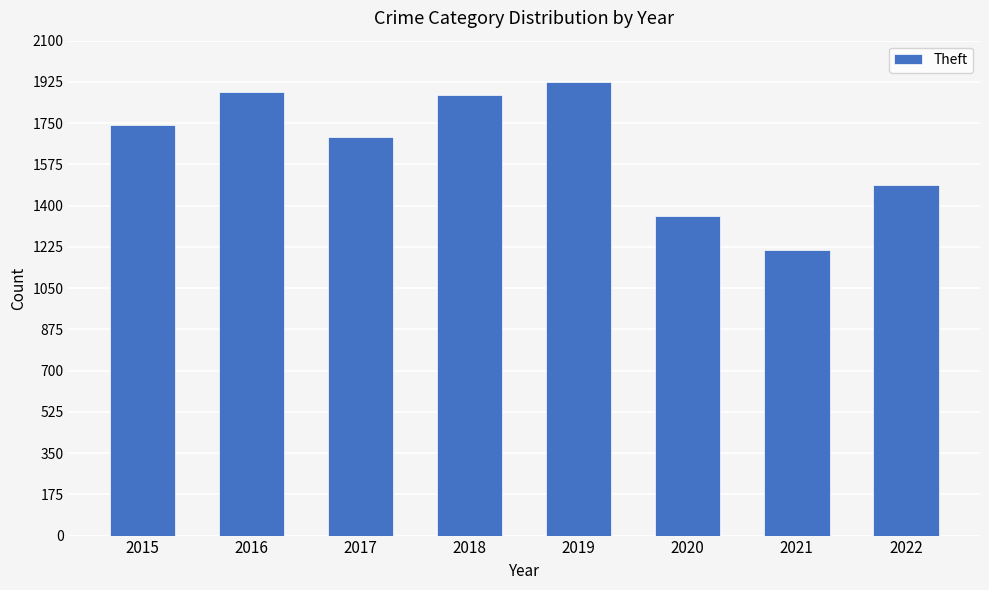

Reading left to right, what are all the values shown in this chart?

2015=1741	2016=1882	2017=1693	2018=1869	2019=1924	2020=1354	2021=1211	2022=1488